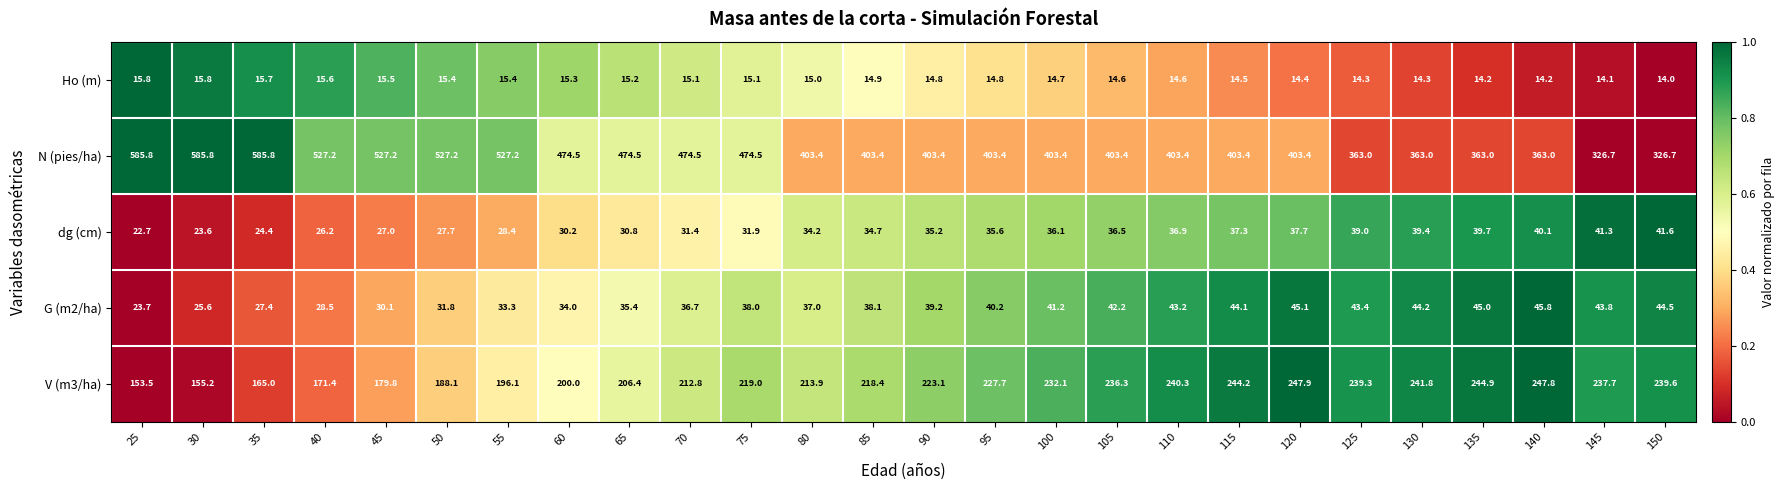

How many categories are shown in the chart?

26